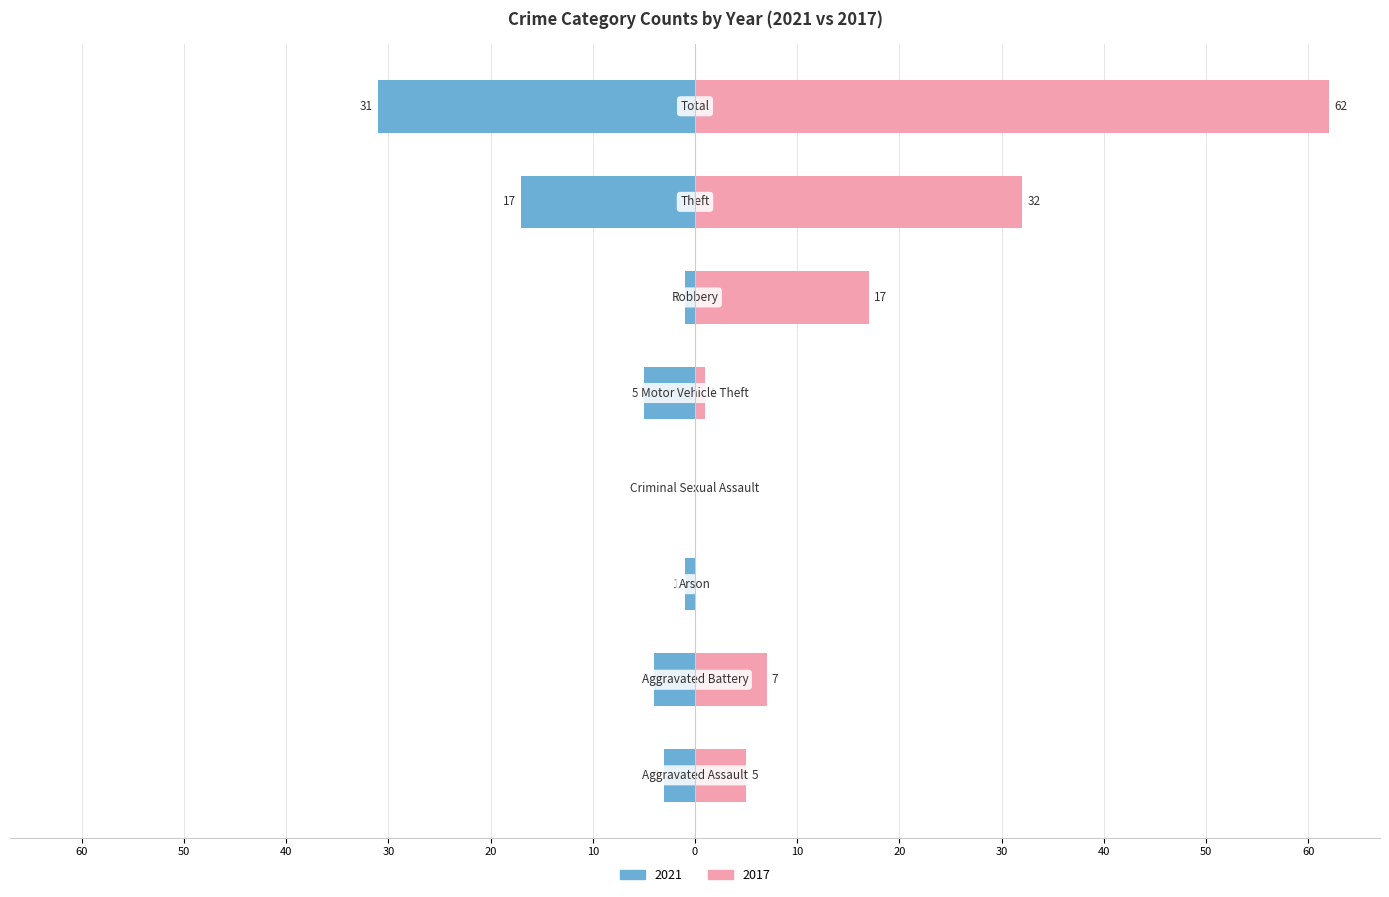

Reading right to left, transcribe all the data shown in this chart.

2021: -31	-17	-1	-5	0	-1	-4	-3
2017: 62	32	17	1	0	0	7	5